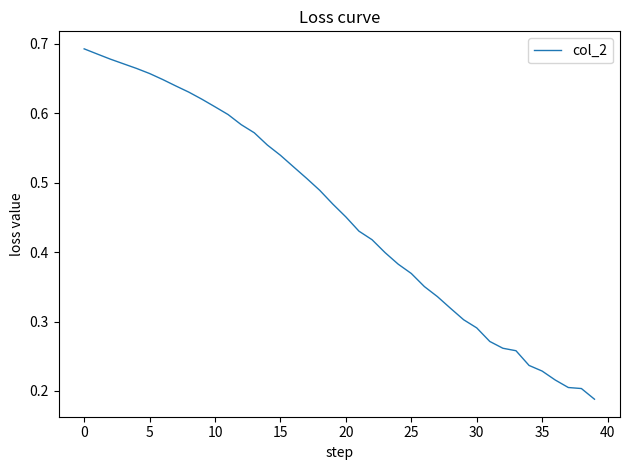

What is the difference between the maximum and second lowest values?

0.5